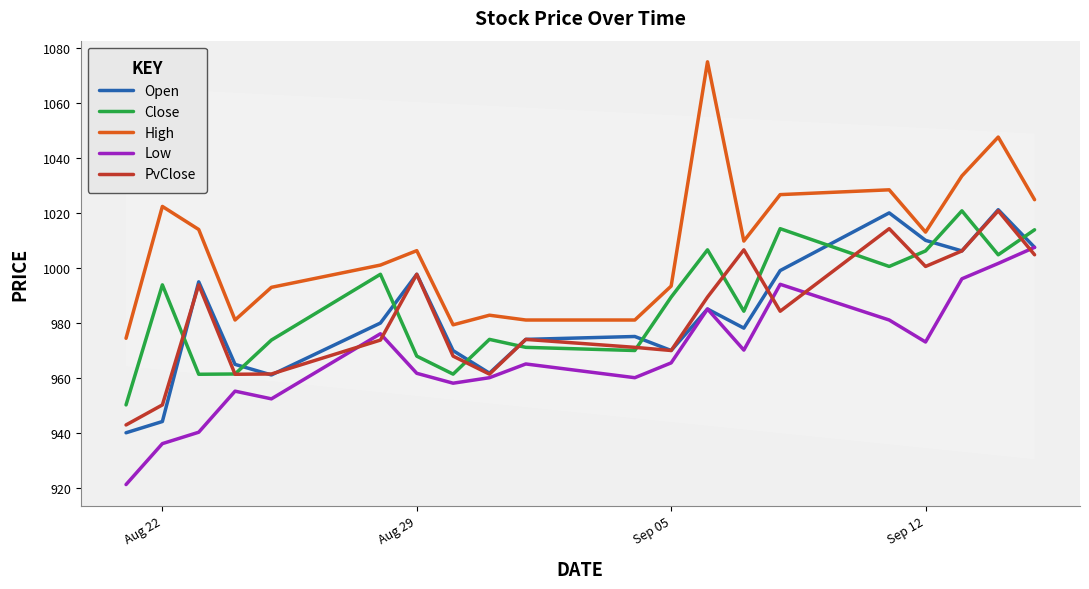

How many series are shown in this chart?

5